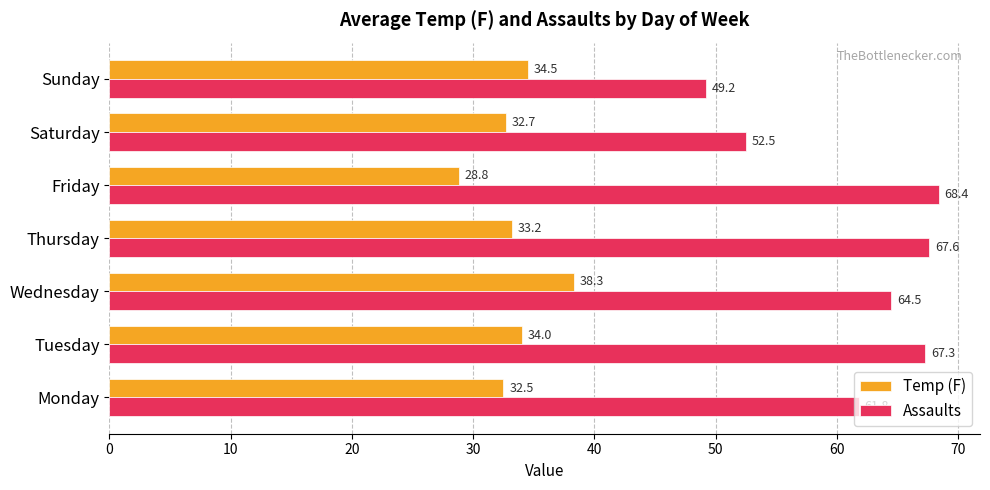

What is the smallest value displayed?

28.8